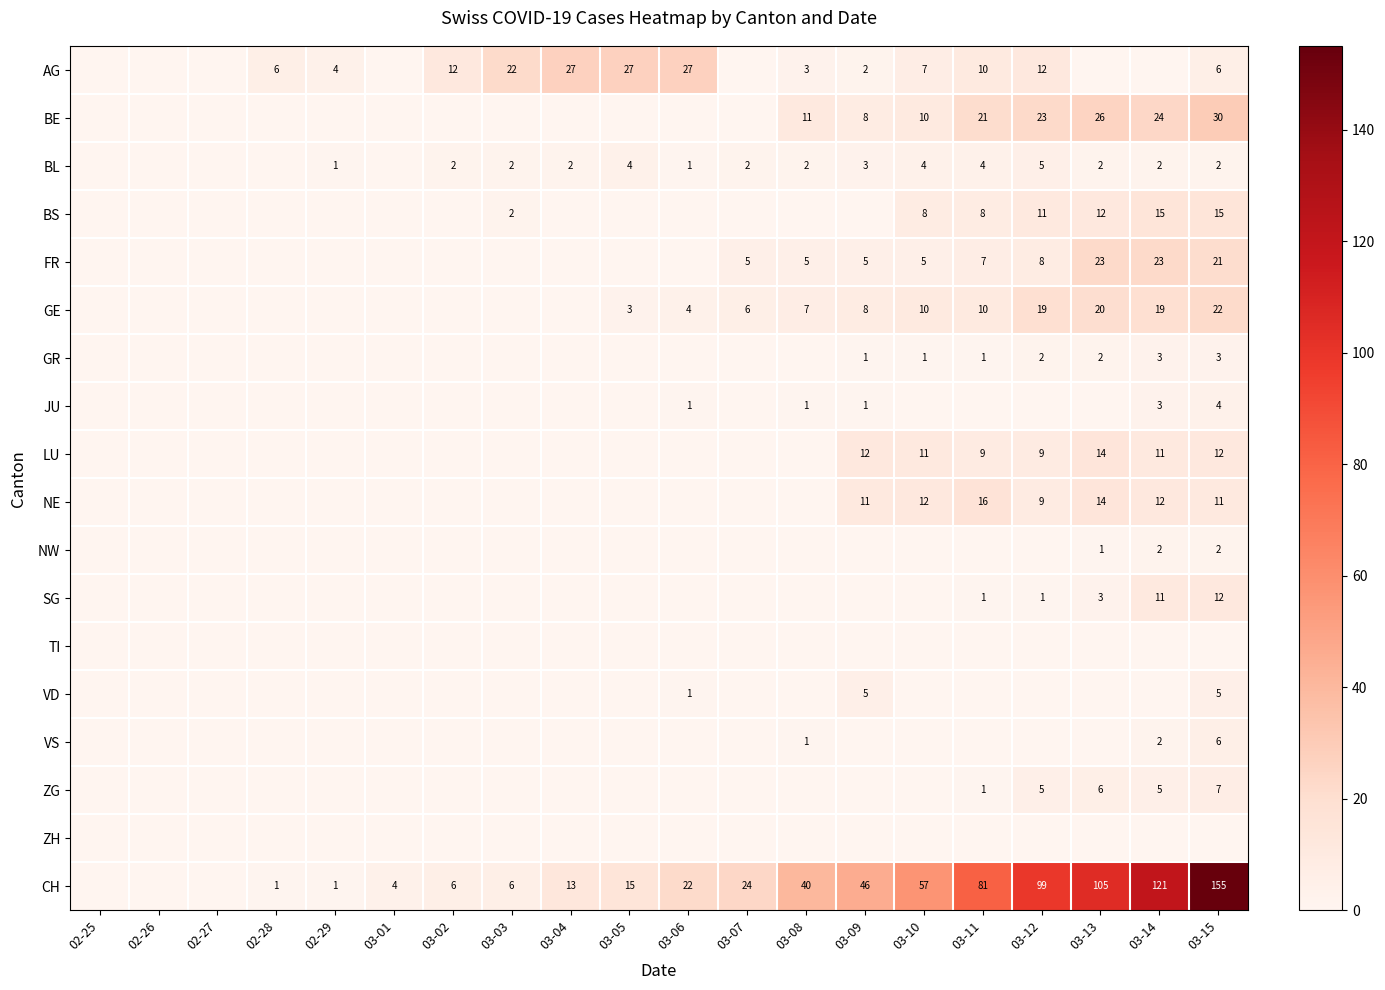

True or false: BS has a value of 10 at 03-15.

False